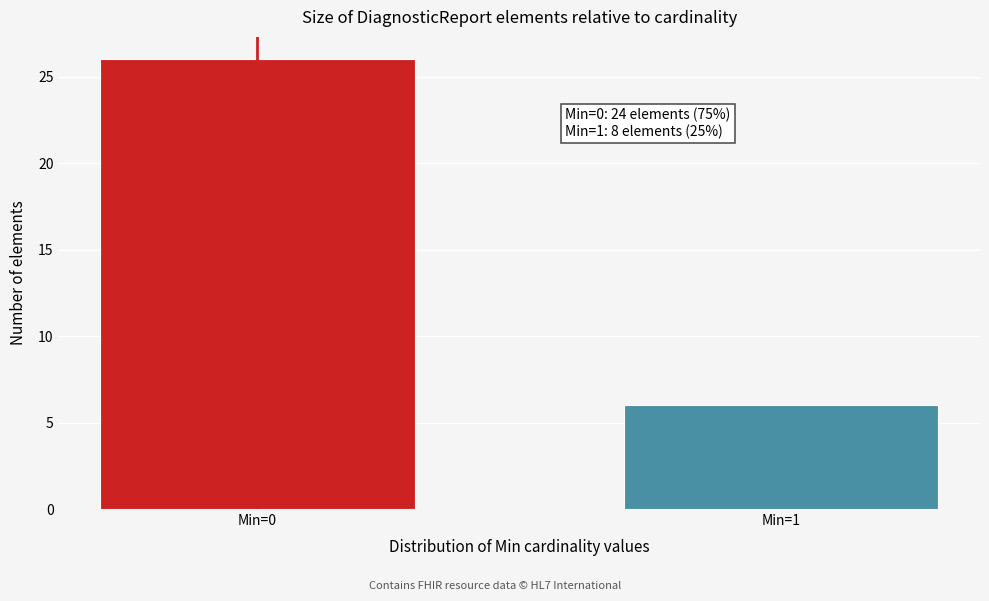

Reading right to left, what are all the values shown in this chart?

Min=1=6	Min=0=26